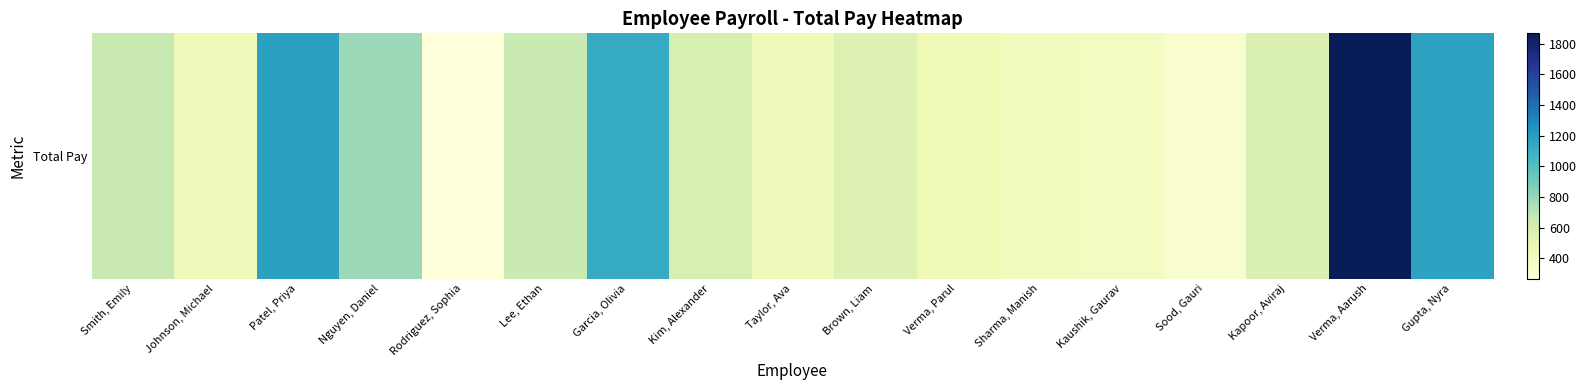

At which category does the chart reach its peak across all series?

Verma, Aarush